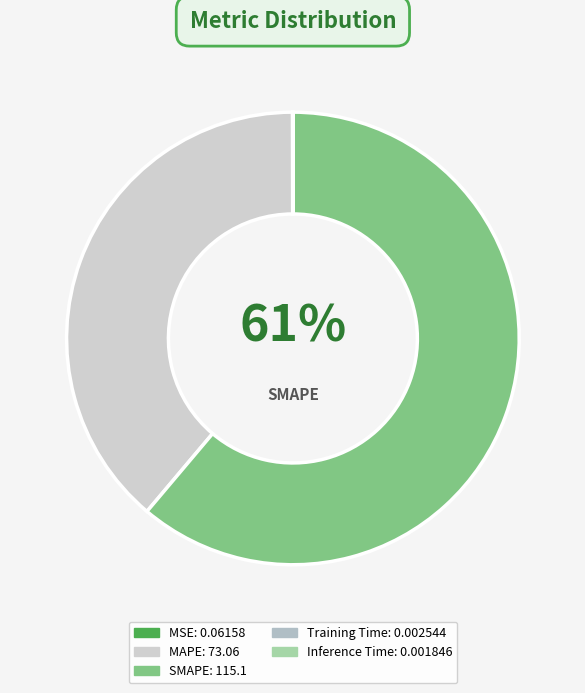

Rank the categories by value from highest to lowest.

SMAPE, MAPE, MSE, Training Time, Inference Time